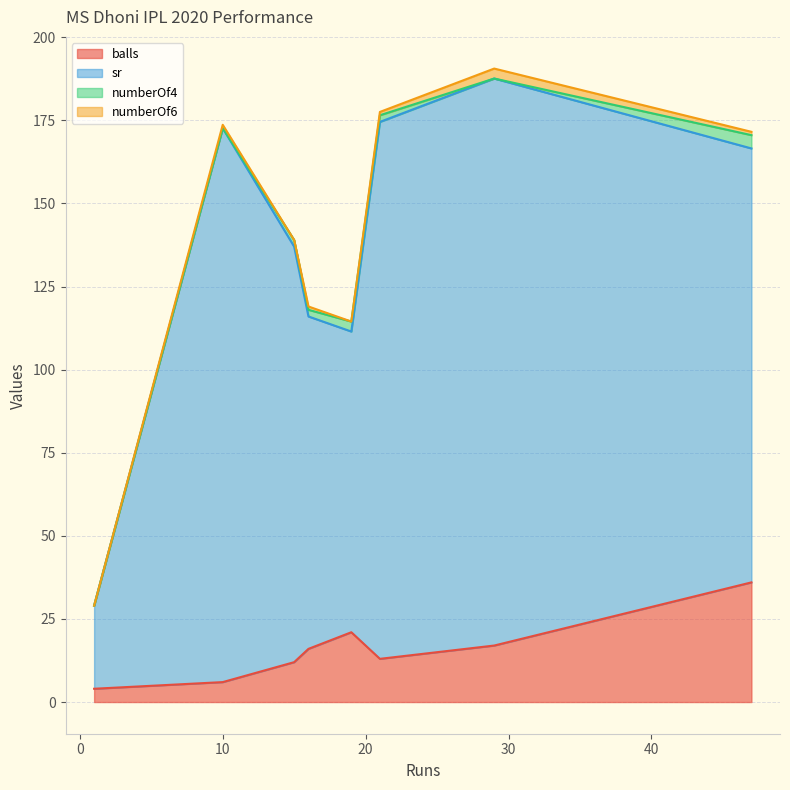

Is the value of sr at 1 greater than the value of numberOf6 at 16?

Yes